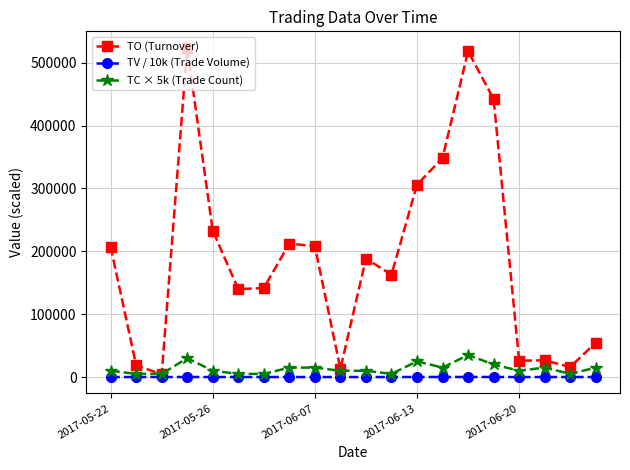

What are all the series names shown in the legend?

TO (Turnover), TV / 10k (Trade Volume), TC × 5k (Trade Count)